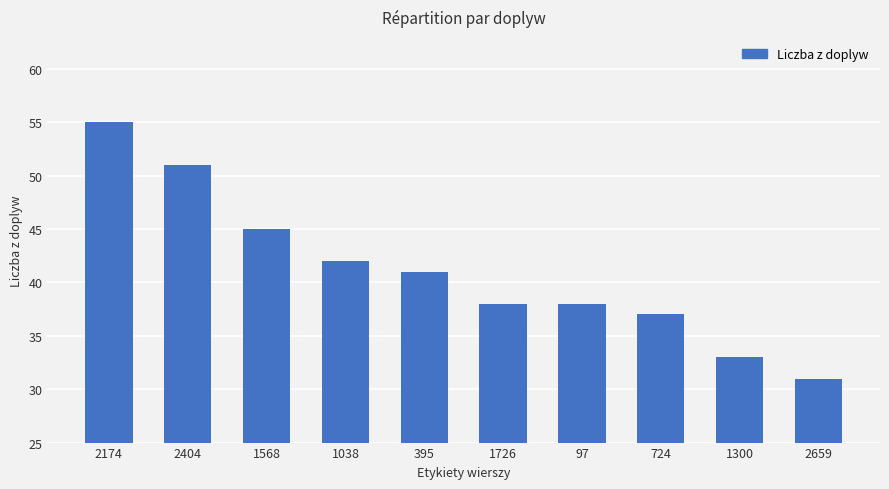

Reading left to right, transcribe all the data shown in this chart.

2174=55	2404=51	1568=45	1038=42	395=41	1726=38	97=38	724=37	1300=33	2659=31